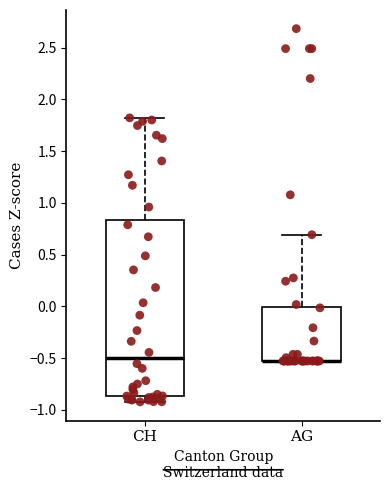

Where is the lower edge of the box for AG on the y-axis? The values are not printed on the chart, so give them approximately, as read against the axis.

-0.55